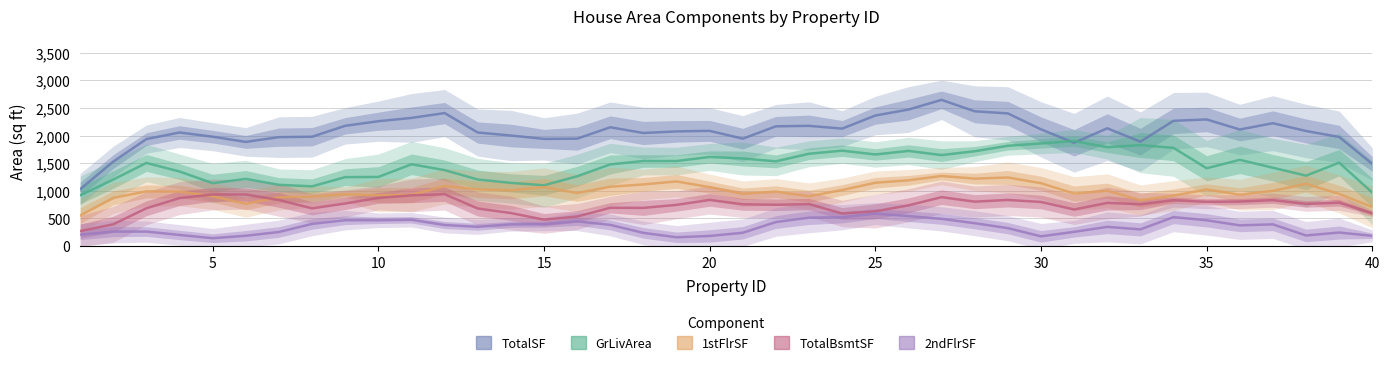

At how many categories does at least one series exceed 1510?

38